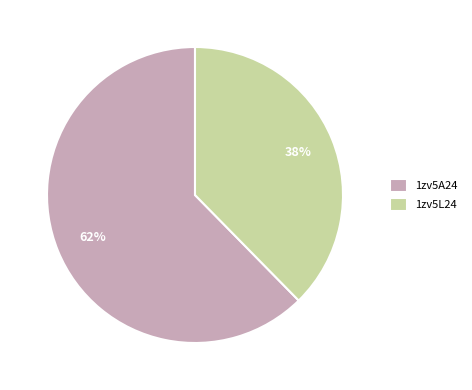

Which slice is the smallest?

1zv5L24